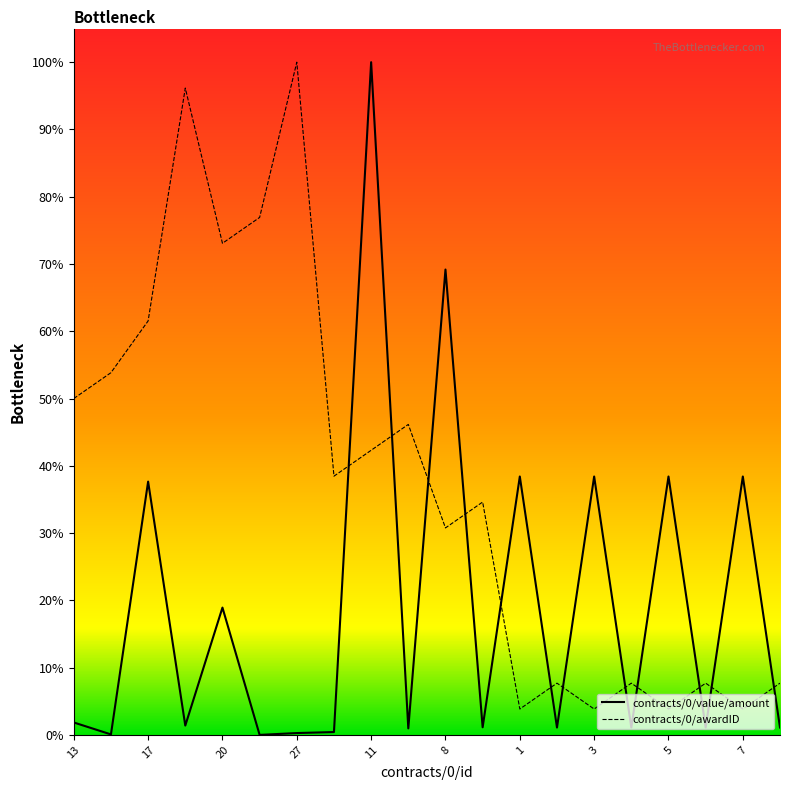

True or false: contracts/0/awardID and contracts/0/value/amount cross at least once.

True